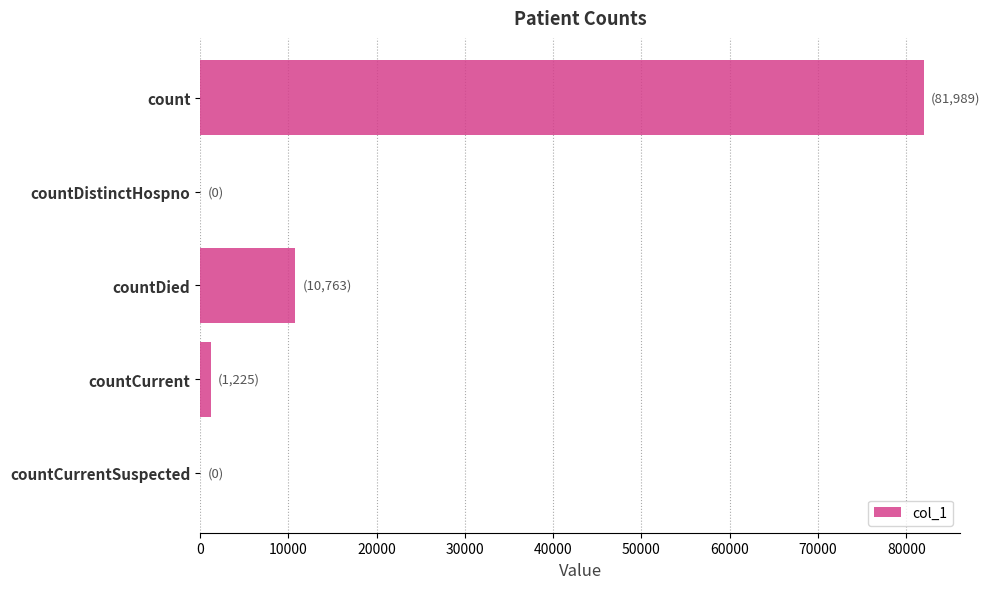

What is the average value?

18795